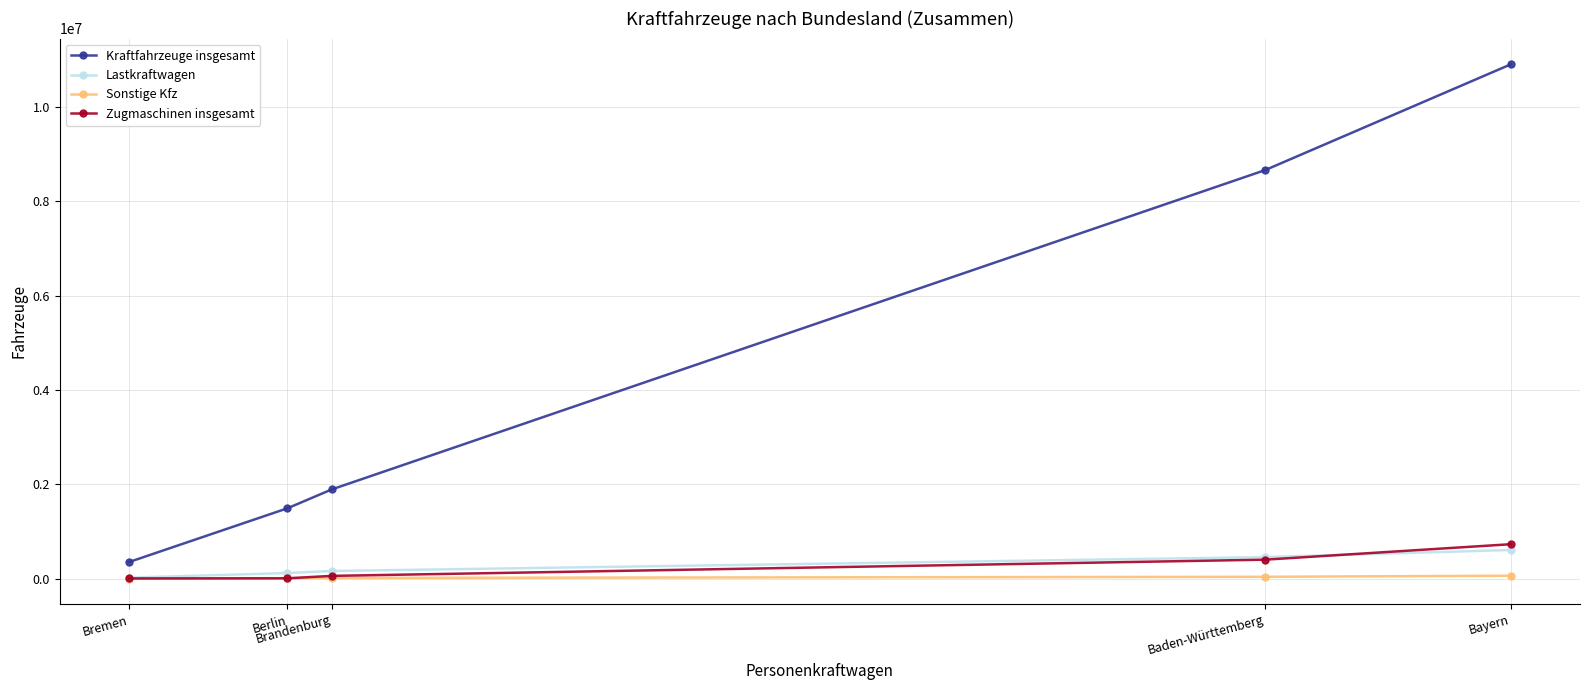

How many values in the Sonstige Kfz series are below 14657?

2